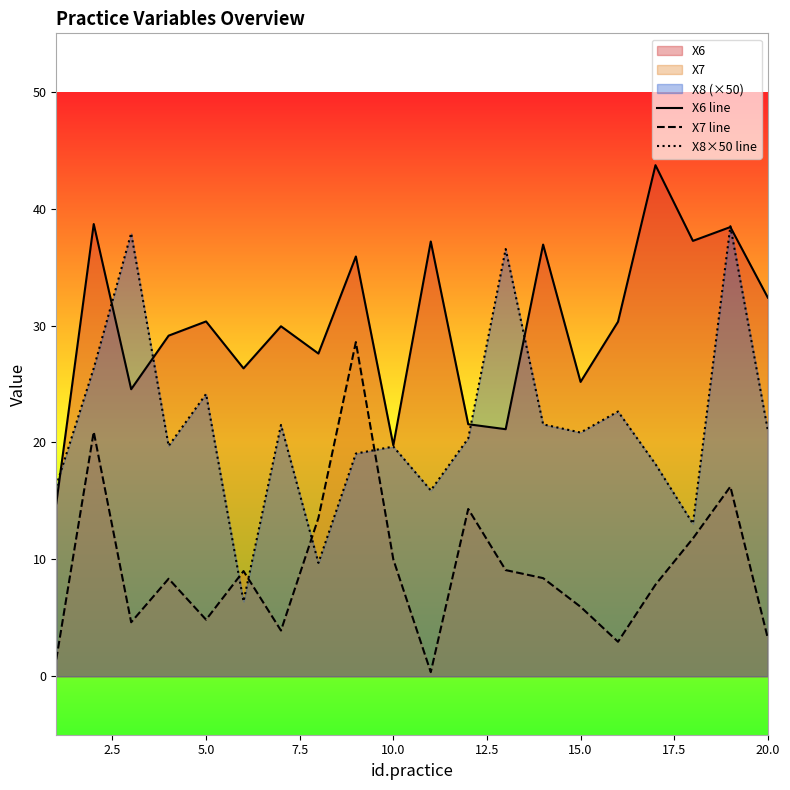

True or false: X8×50 line and X7 line cross at least once.

True